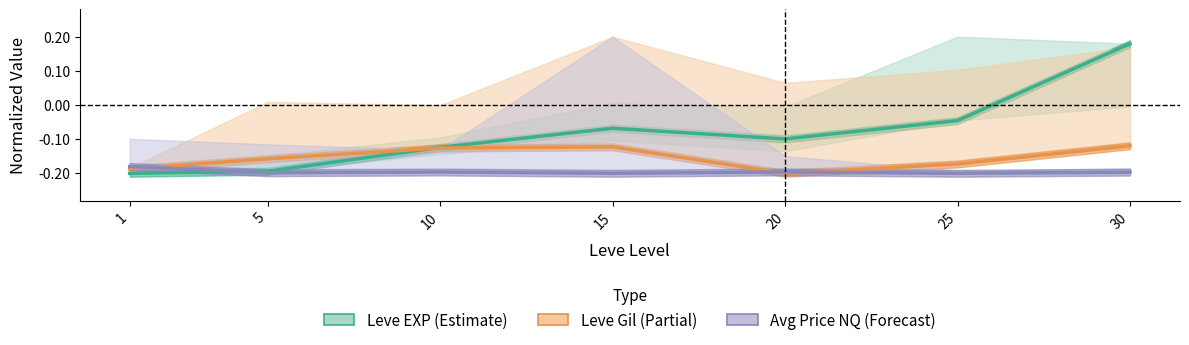

What is the difference between the highest and lowest values at 10?

0.1